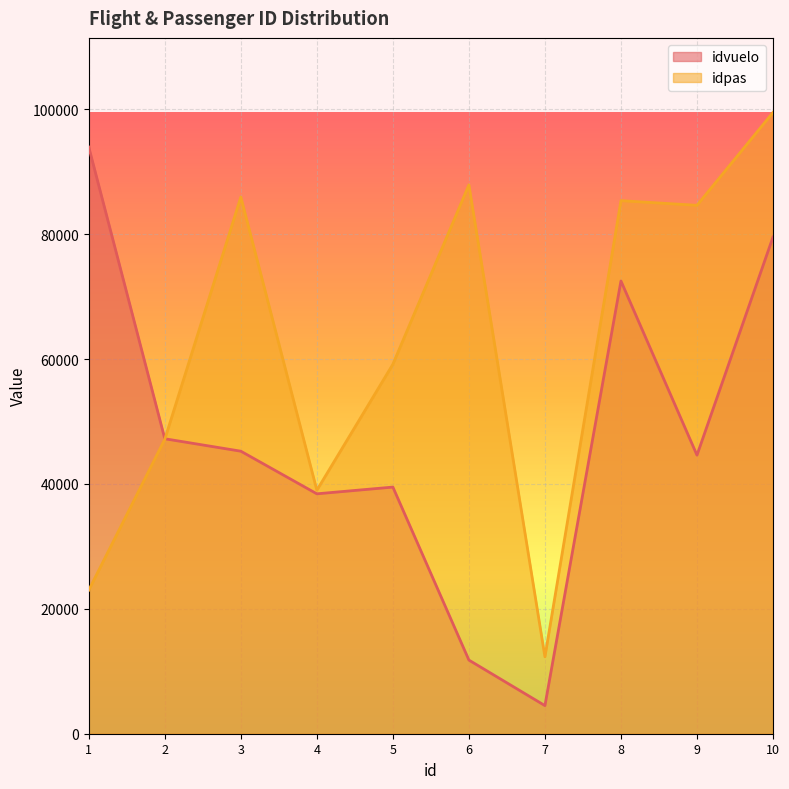

At which label does idpas first exceed 84619?

3